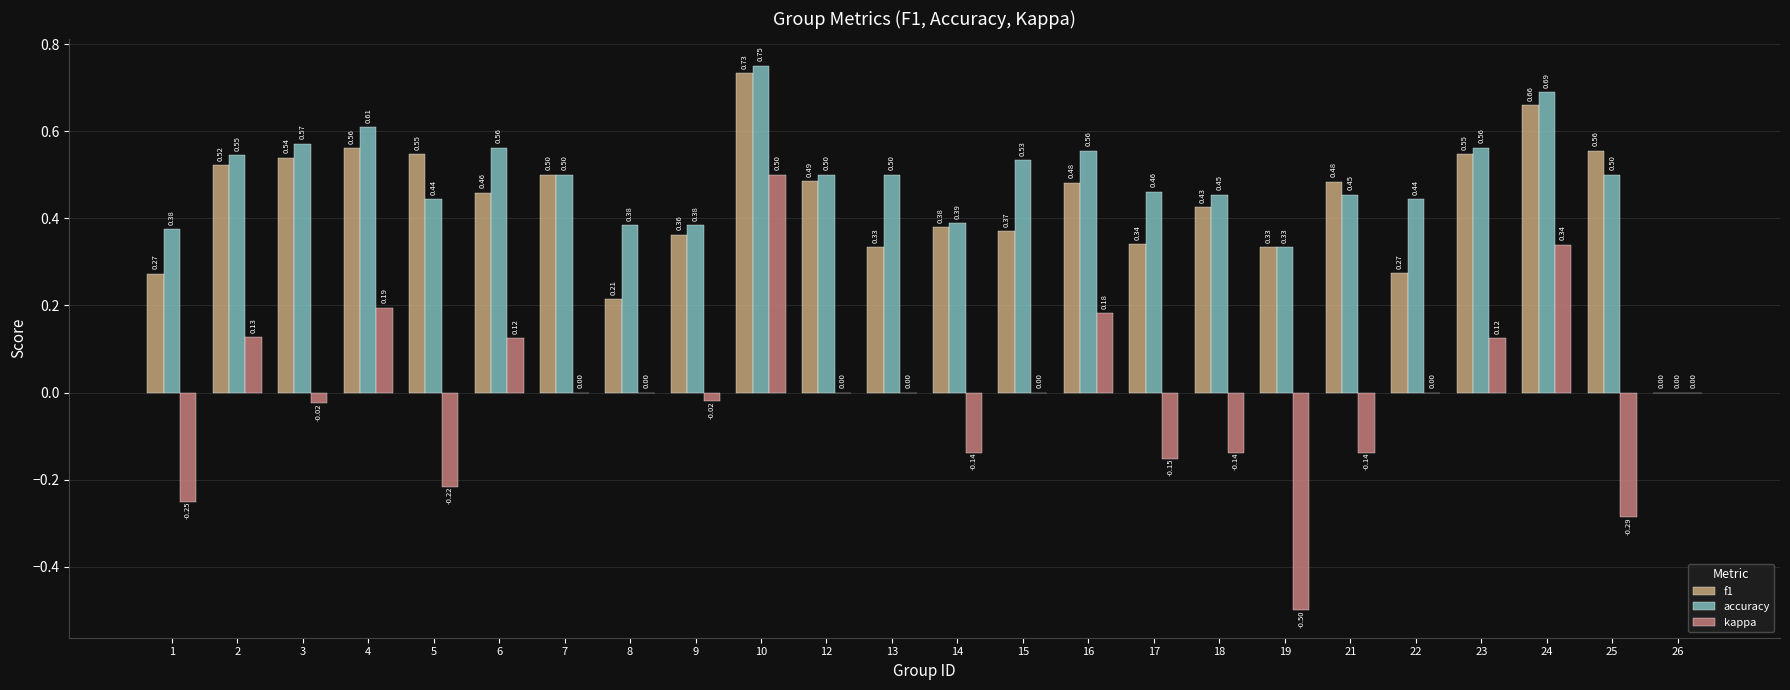

Which series has the largest range (max minus min)?

kappa